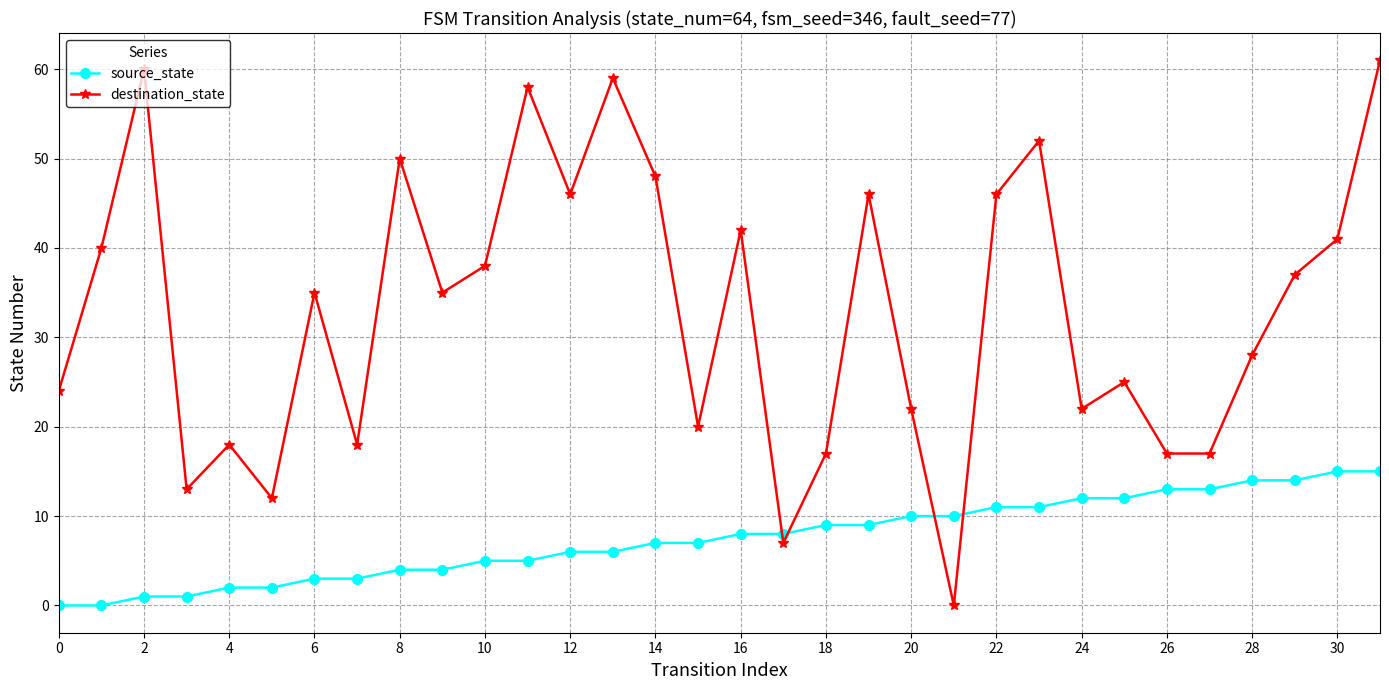

Which series has the largest total across all categories?

destination_state